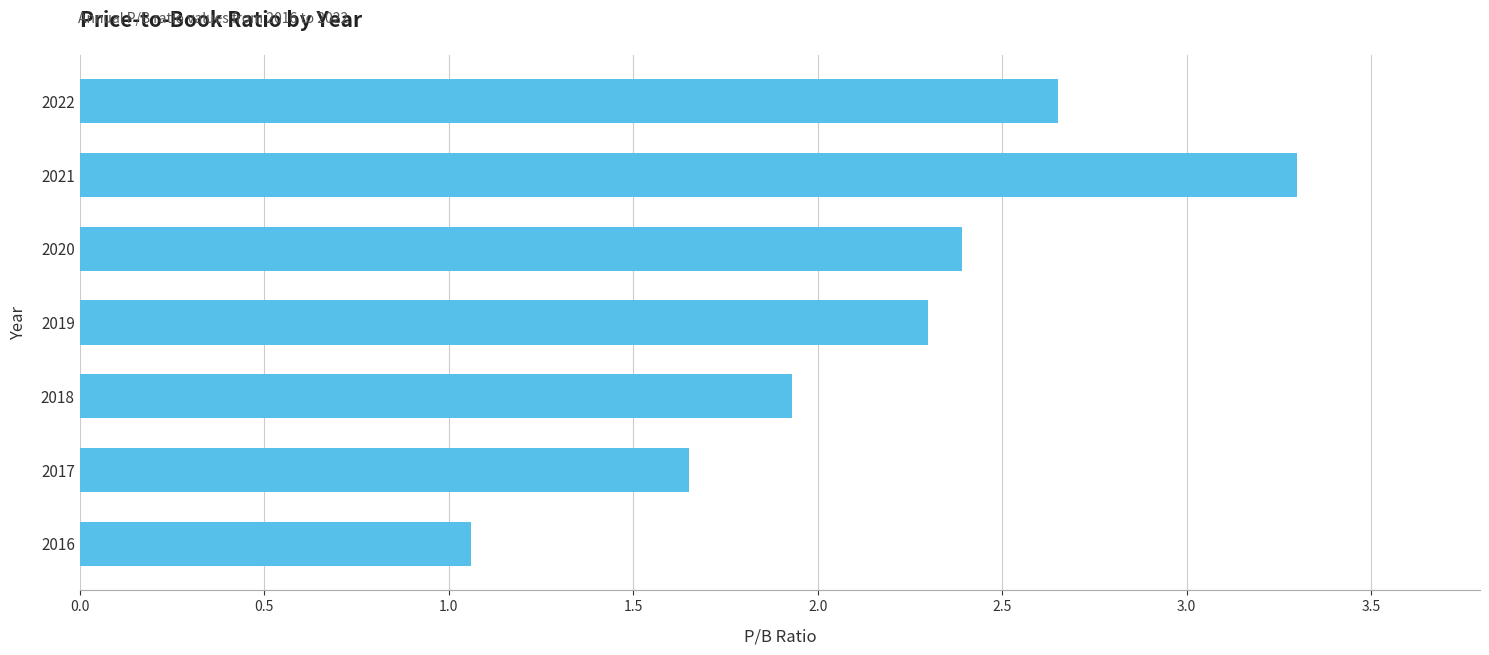

What is the difference between the maximum and minimum values?

2.2